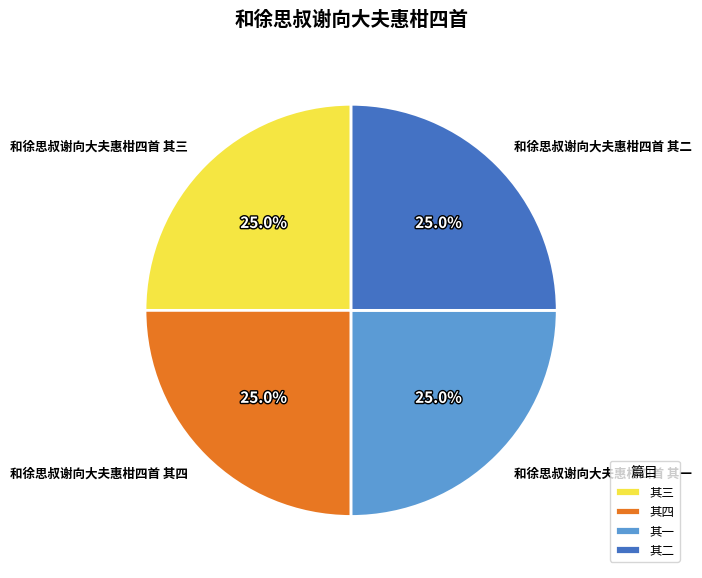

Approximately how many times larger is the value at 和徐思叔谢向大夫惠柑四首 其三 compared to 和徐思叔谢向大夫惠柑四首 其二?

1.0